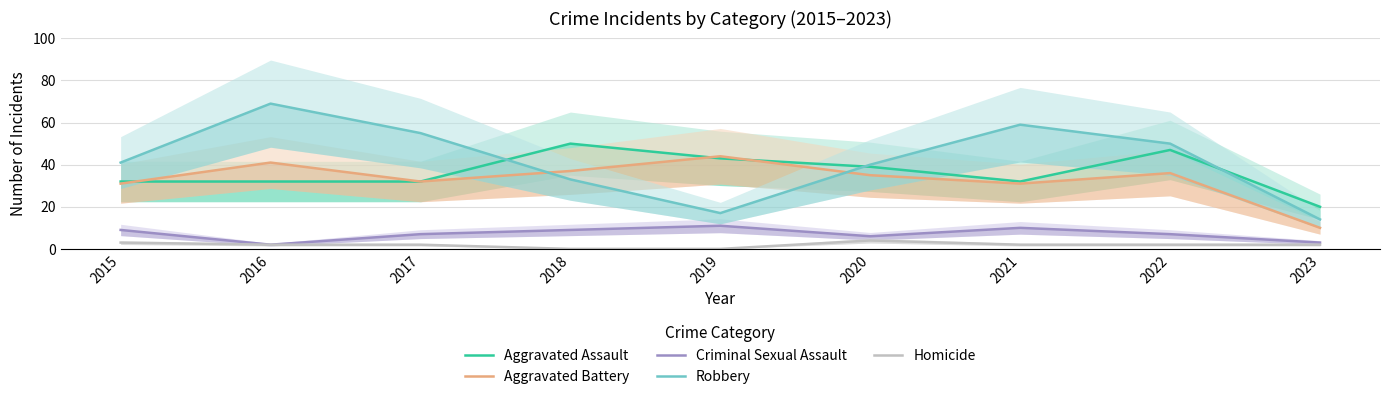

Reading left to right, list all the values displayed in this chart.

Aggravated Assault: 32	32	32	50	43	39	32	47	20
Aggravated Battery: 31	41	32	37	44	35	31	36	10
Criminal Sexual Assault: 9	2	7	9	11	6	10	7	3
Robbery: 41	69	55	33	17	40	59	50	14
Homicide: 3	2	2	0	0	4	2	2	2